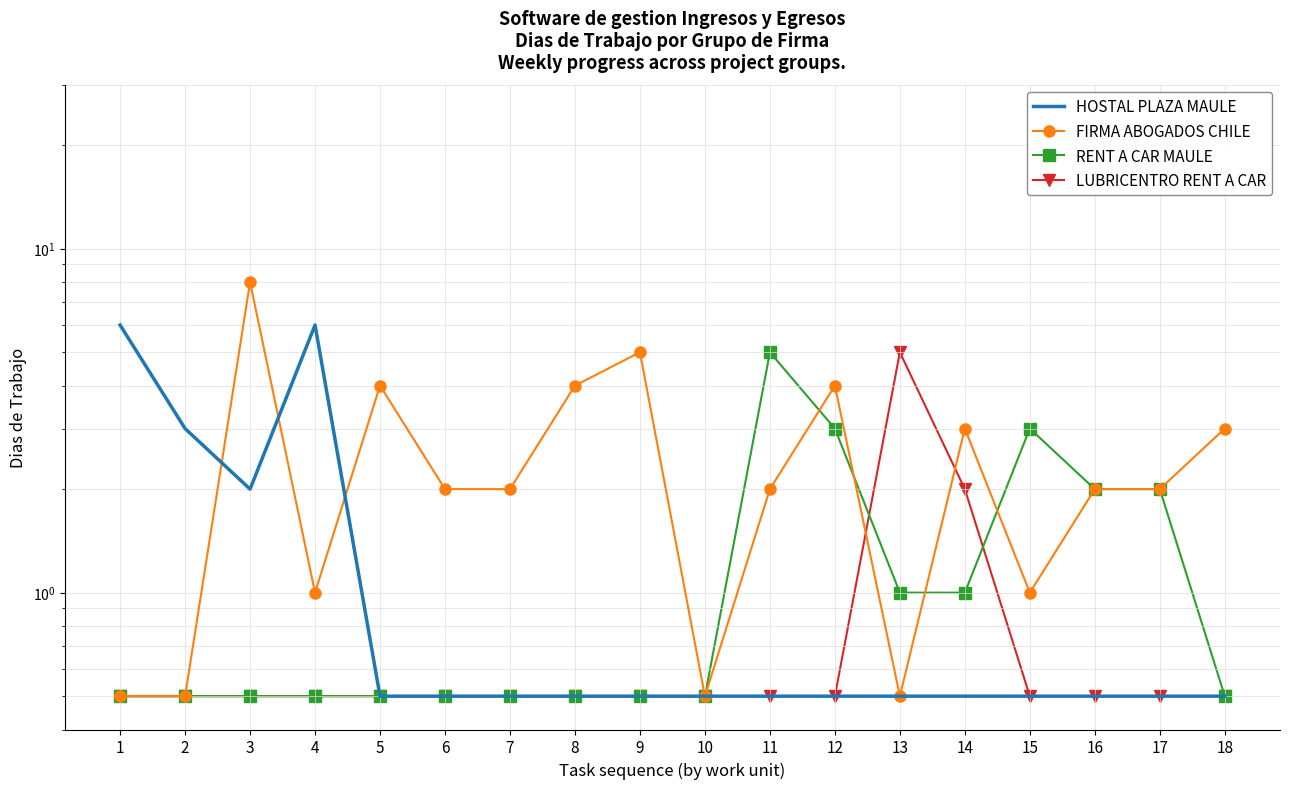

List the series in order of their peak value, highest first.

FIRMA ABOGADOS CHILE, HOSTAL PLAZA MAULE, RENT A CAR MAULE, LUBRICENTRO RENT A CAR